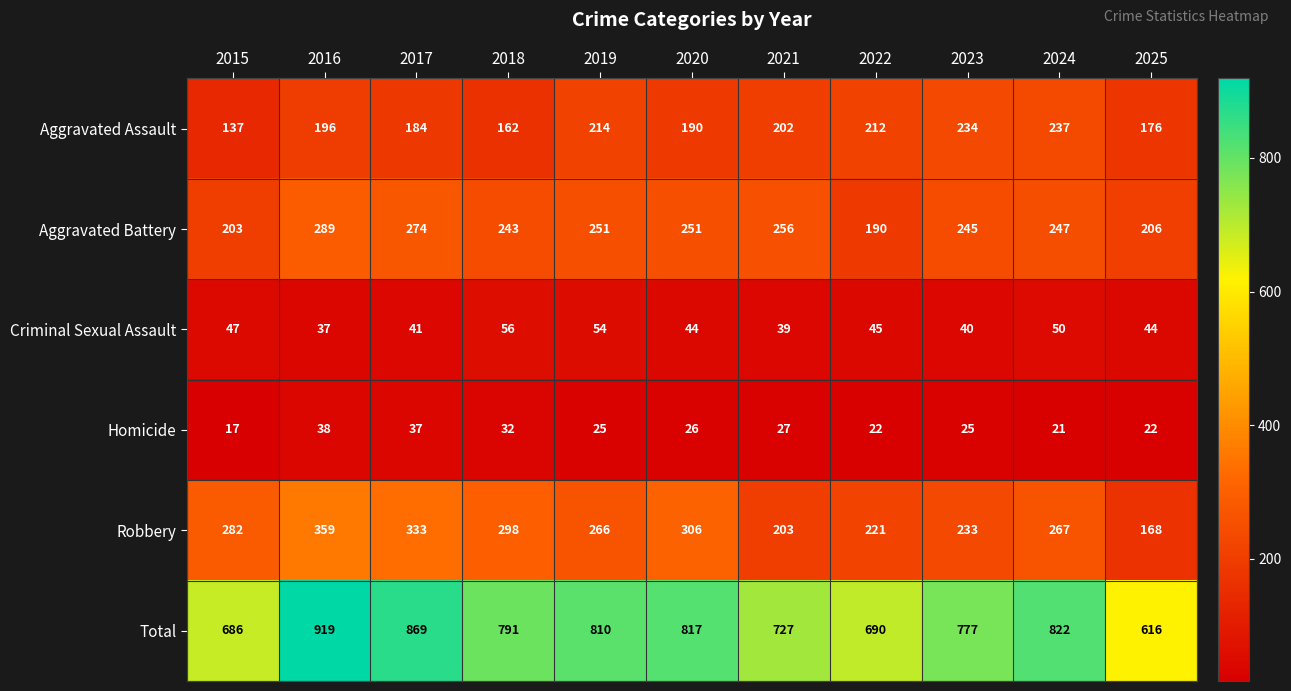

What is the sum of the Aggravated Battery values at 2024 and 2017?

521